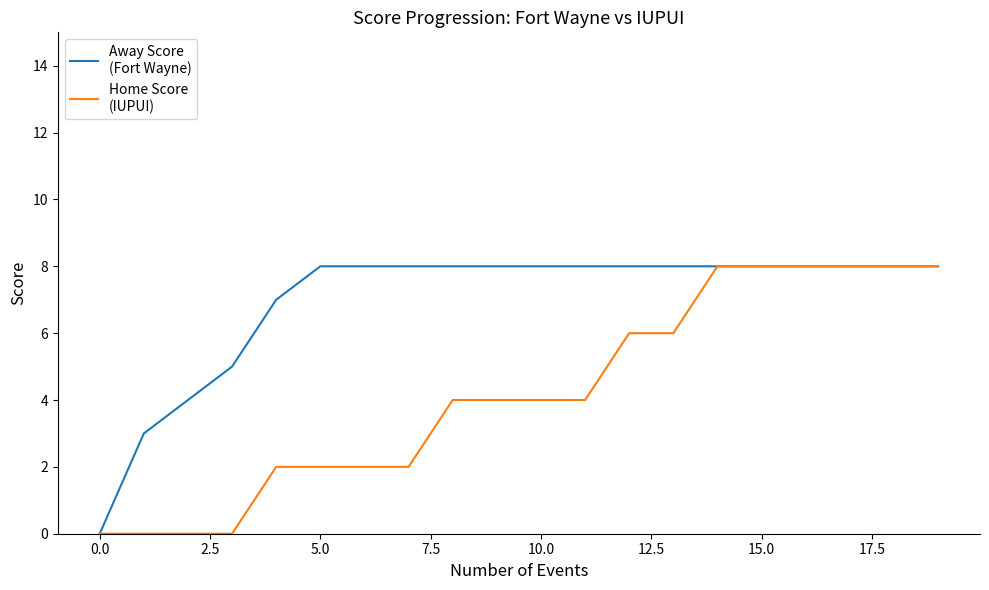

What is the greatest value displayed?

8